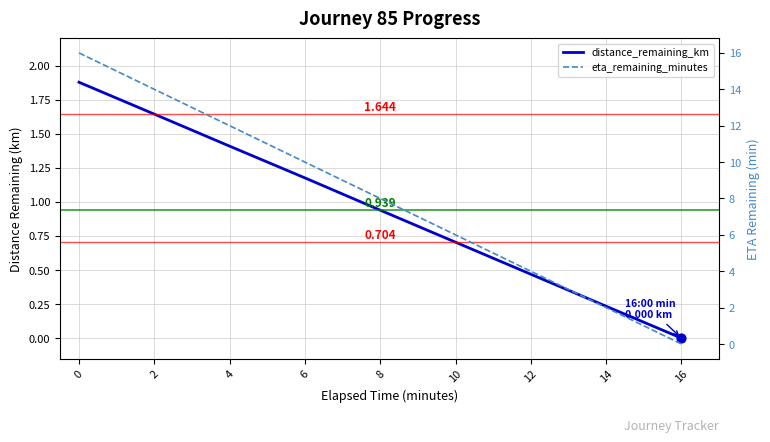

What are all the series names shown in the legend?

distance_remaining_km, eta_remaining_minutes